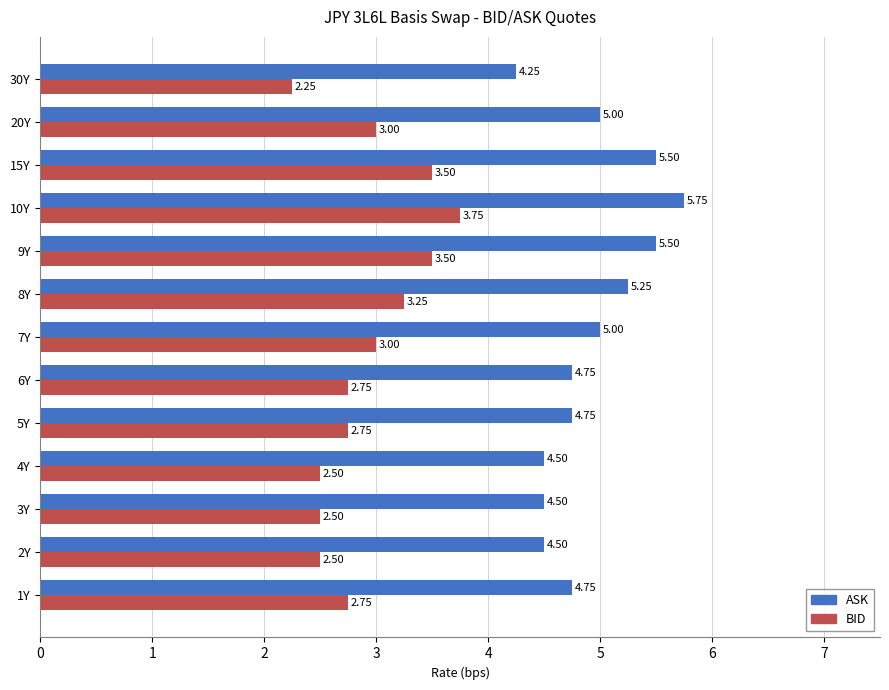

List the series in order of their peak value, highest first.

ASK, BID